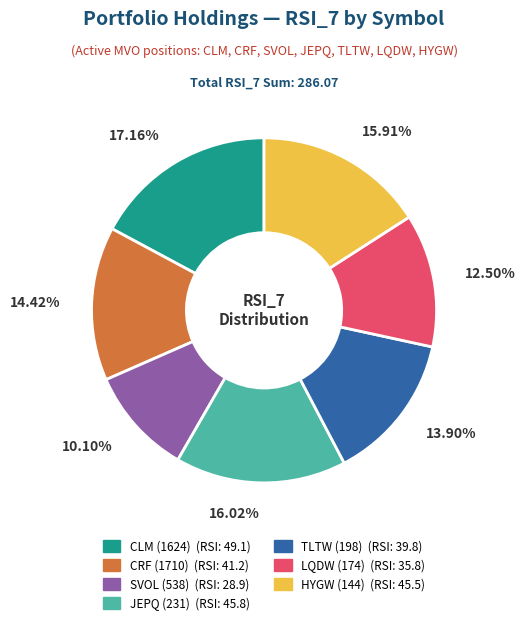

To the nearest percent, what is the difference between the largest and smallest slice percentages?

7%